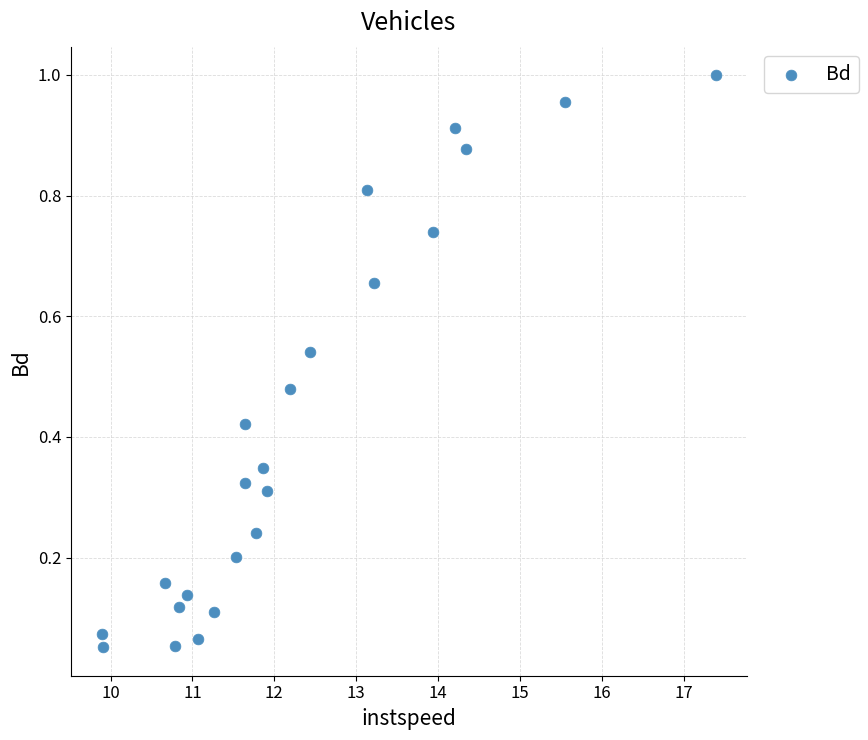

What is the range of X values (max minus min)?

7.5